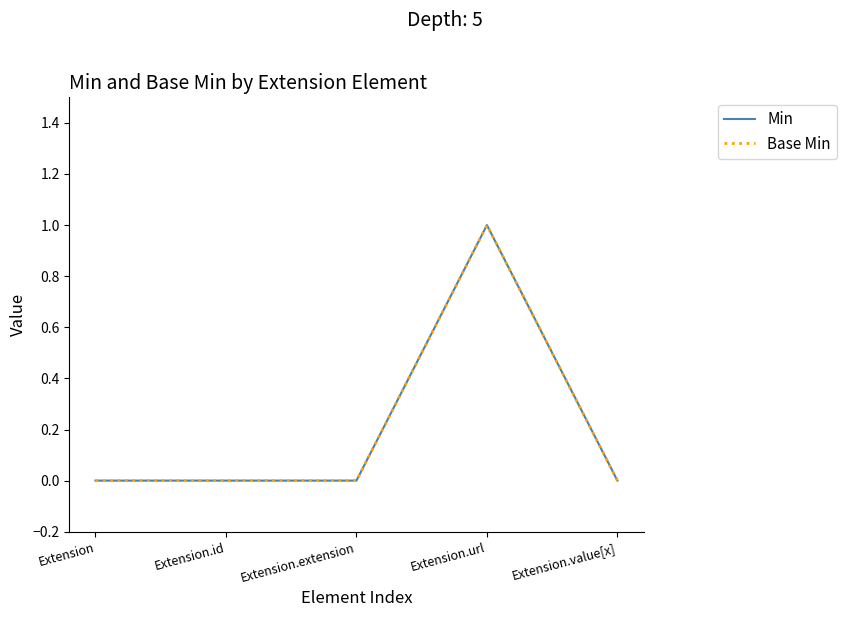

Does the chart have visible grid lines?

No